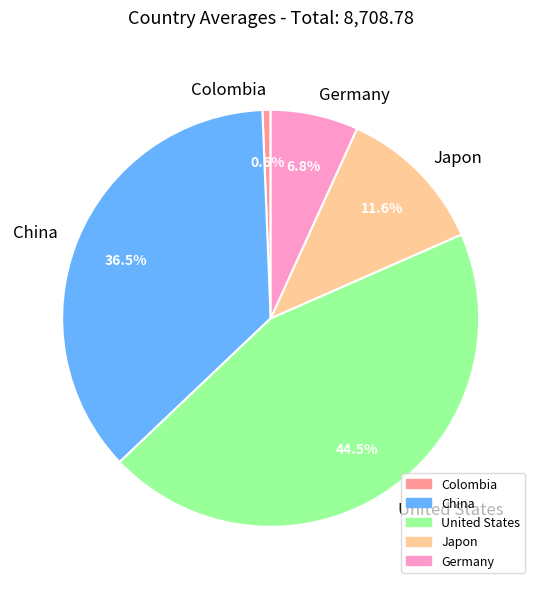

How many segments does this pie chart have?

5